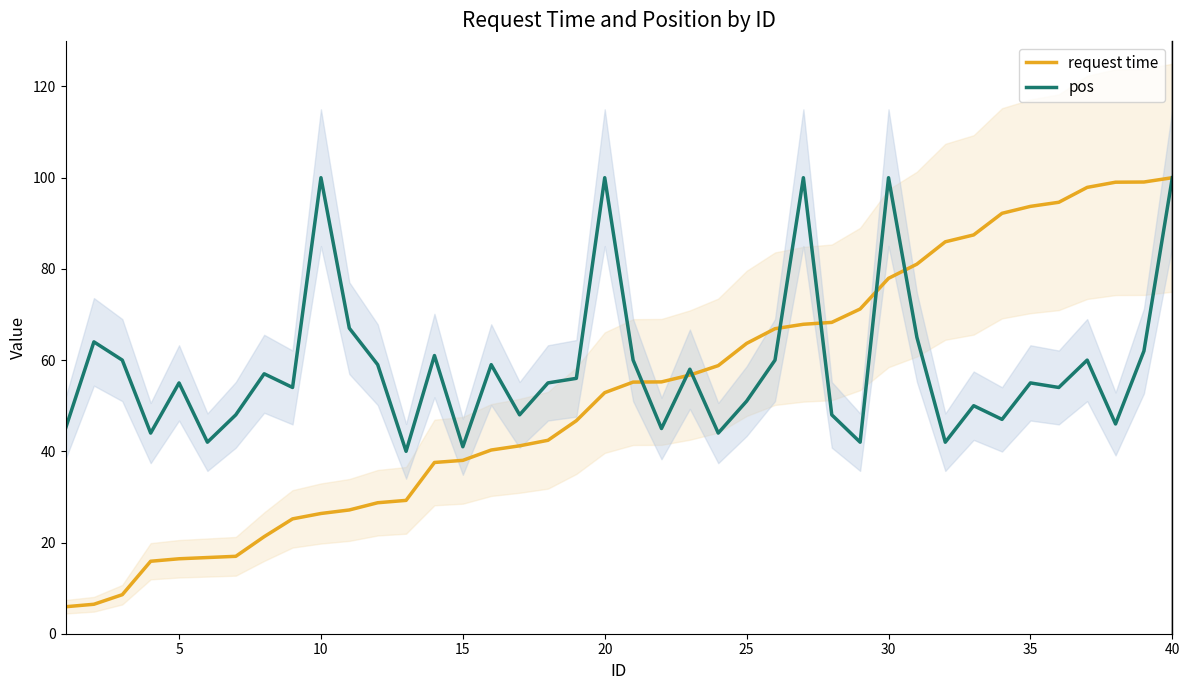

What value does the pos series have at 25?

51.0